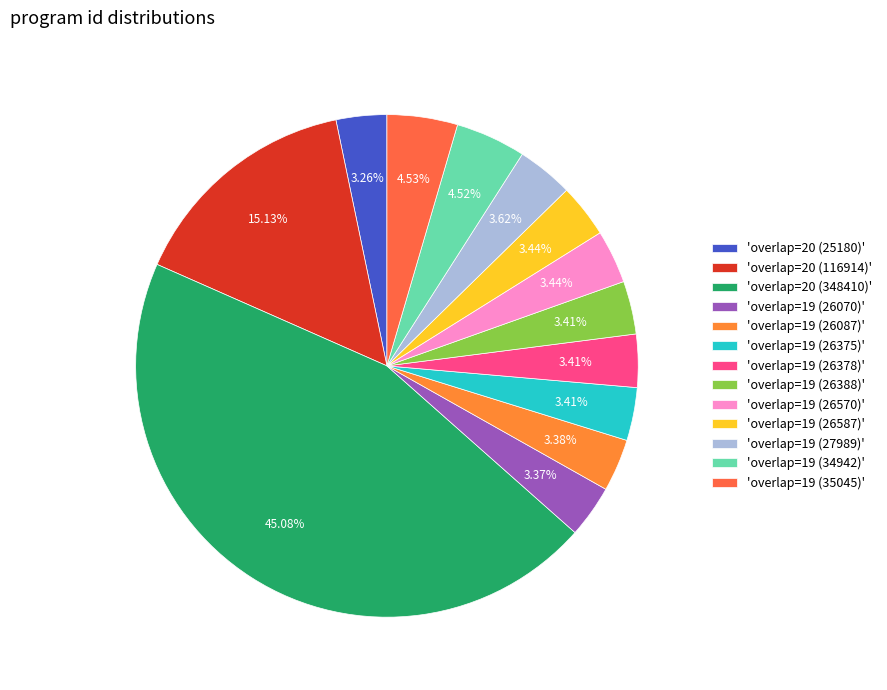

Is there any slice that represents more than half of the pie?

No